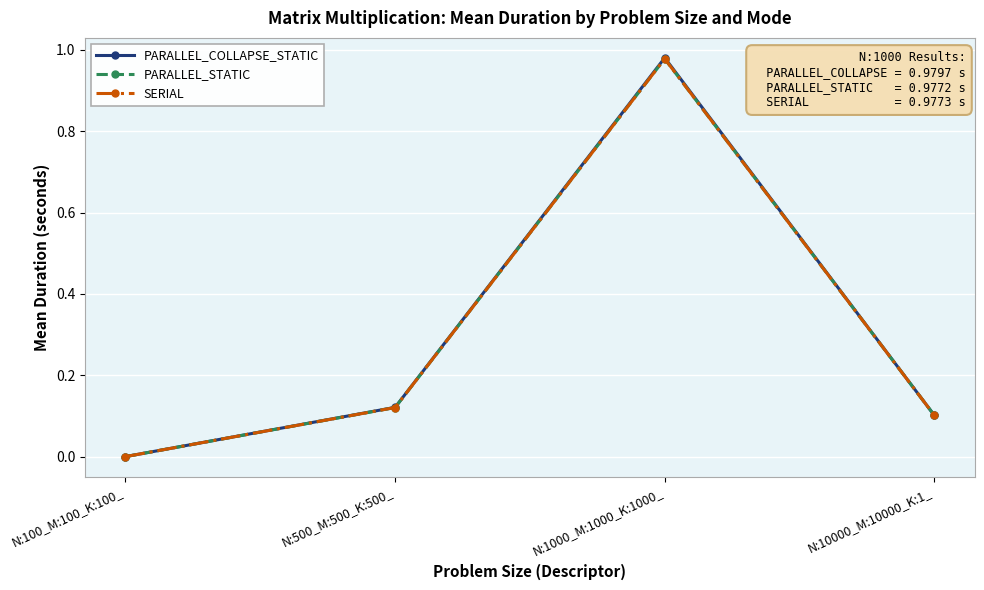

Which category has the highest value across all series?

N:1000_M:1000_K:1000_